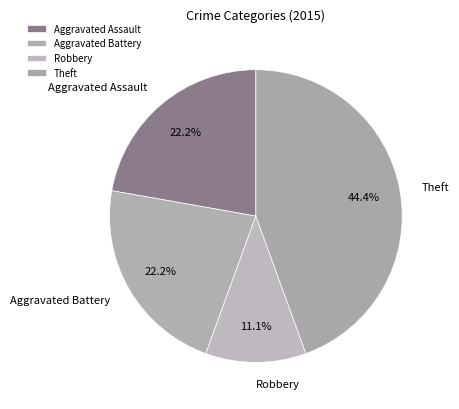

Between Aggravated Assault and Theft, which is larger?

Theft